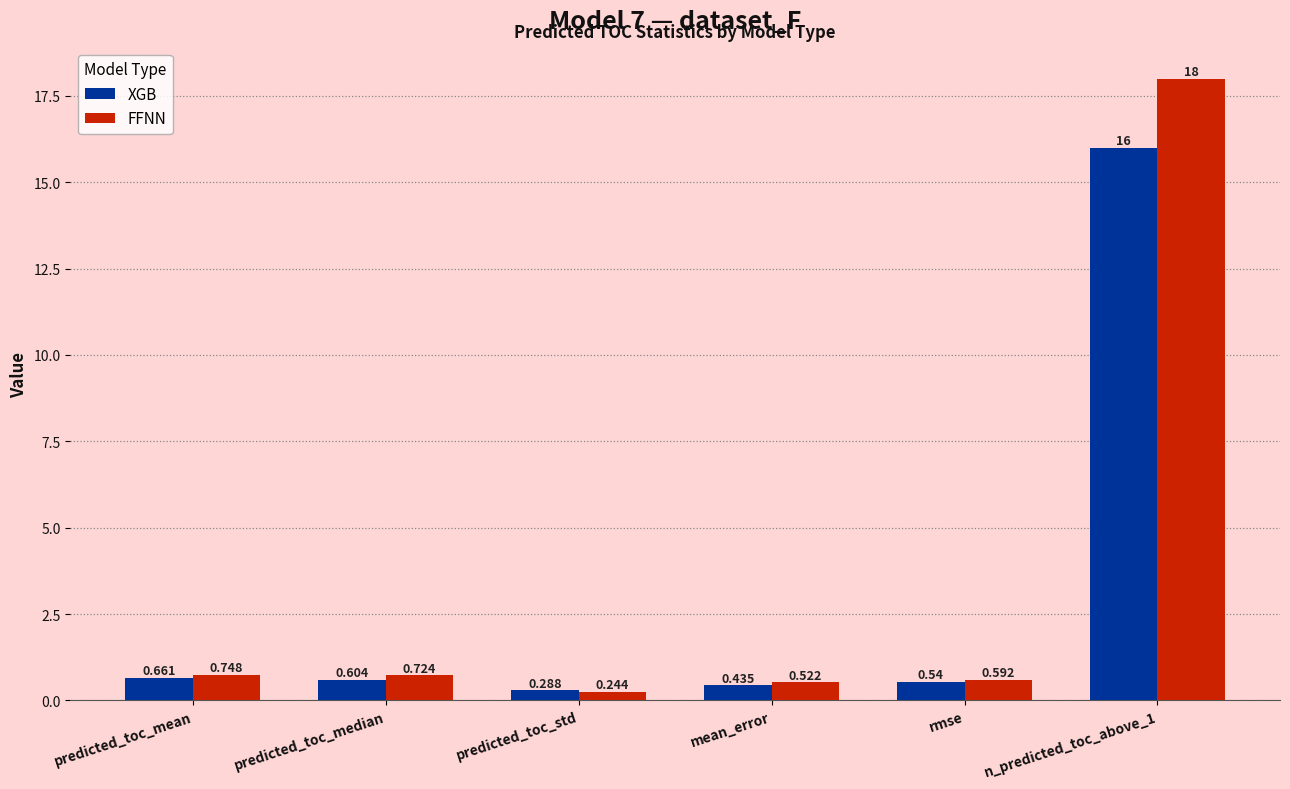

Count the number of categories in the chart.

6